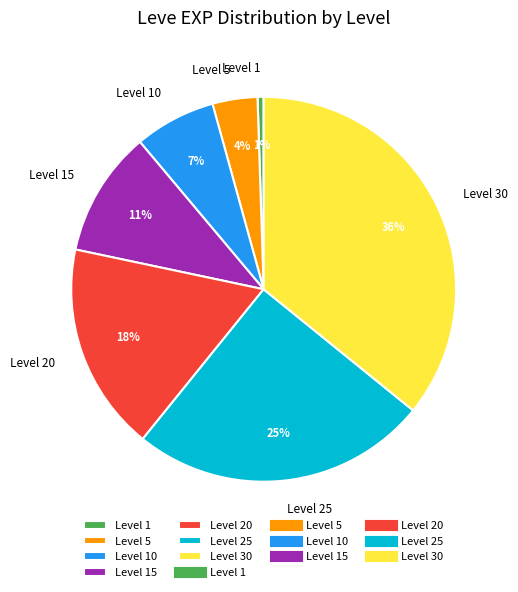

How many slices are in this pie chart?

7